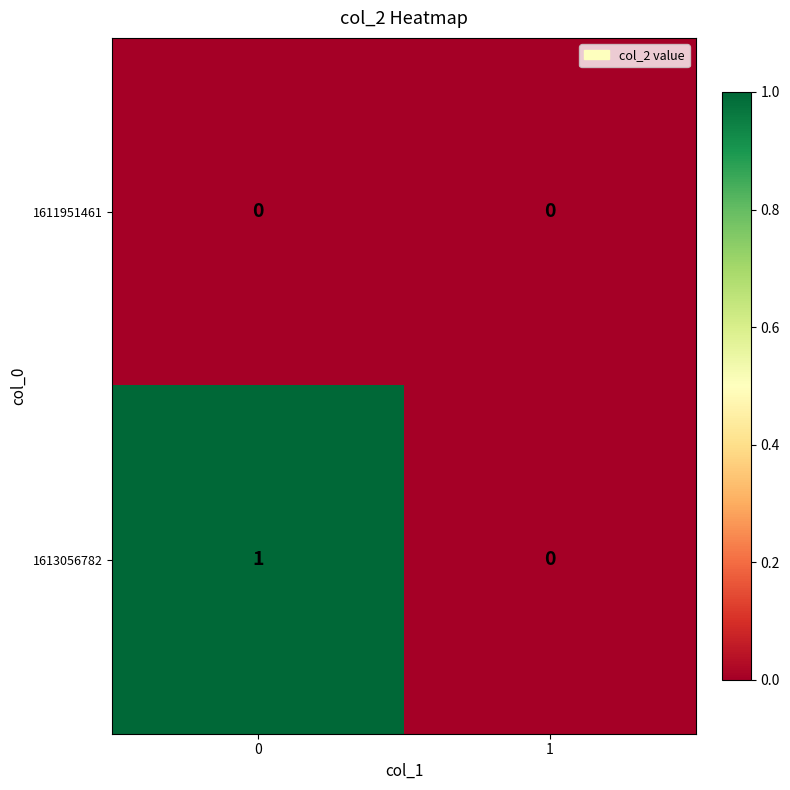

Which series has the largest total across all categories?

1613056782